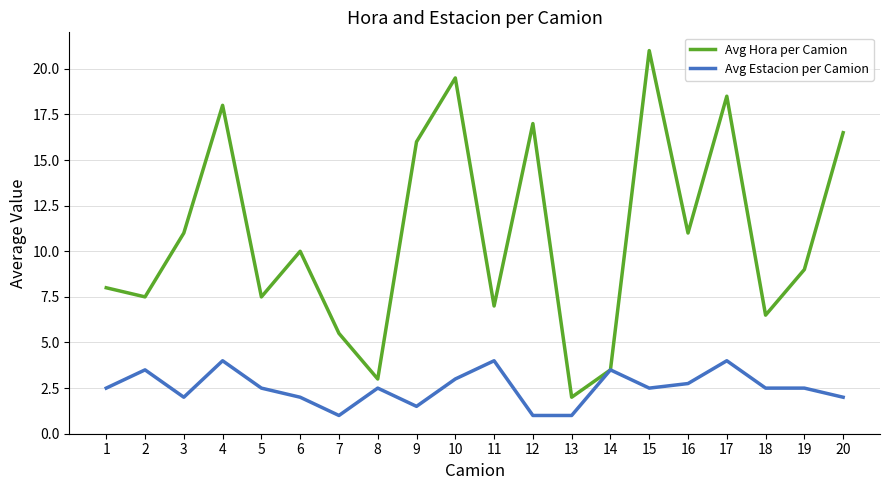

At 18, list the series in order from smallest to largest.

Avg Estacion per Camion, Avg Hora per Camion